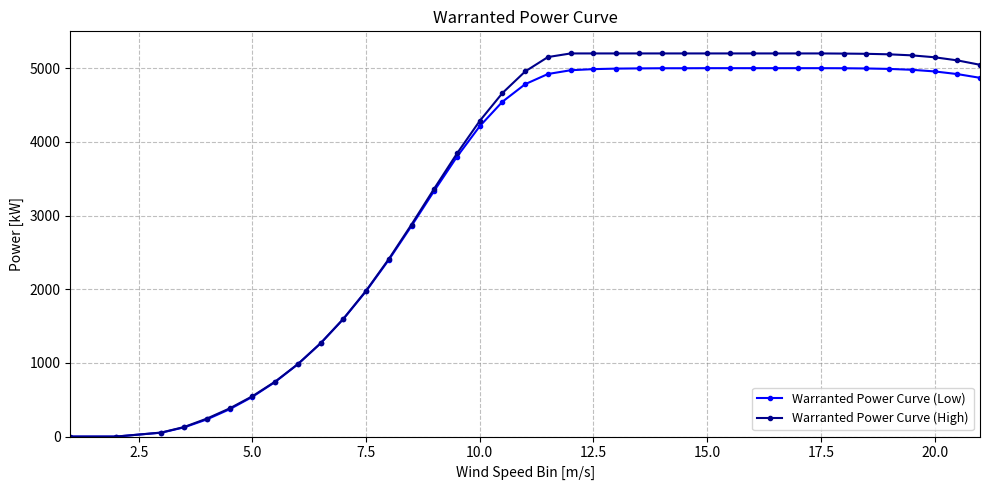

What is the maximum value shown in the chart?

5200